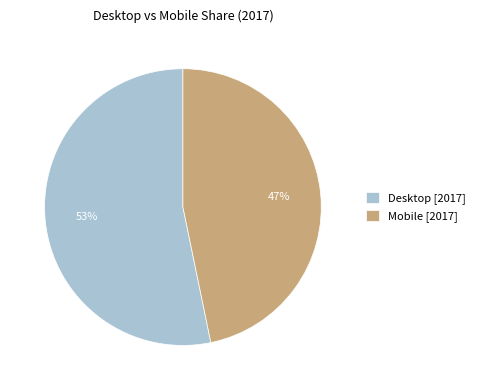

Is there any slice that represents more than half of the pie?

Yes